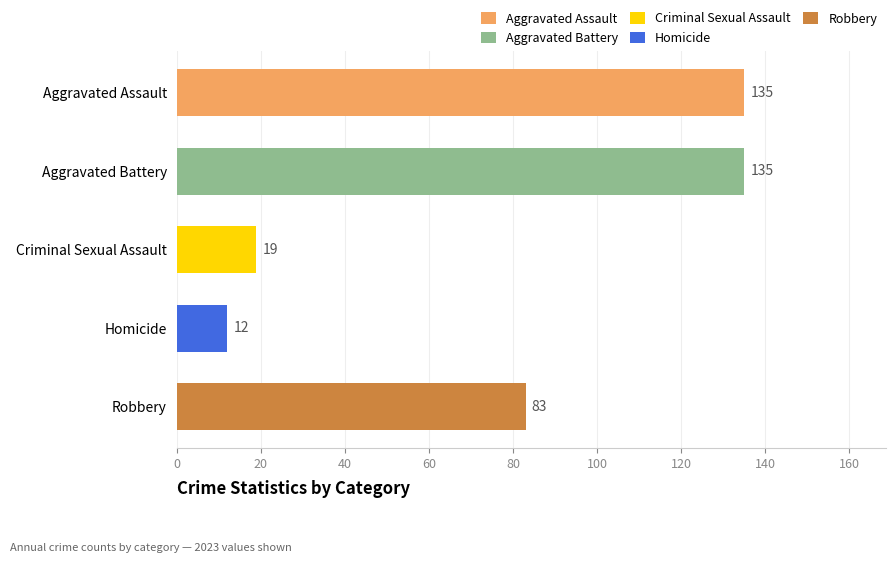

Is it true that Aggravated Assault equals 61 at 2017?

False